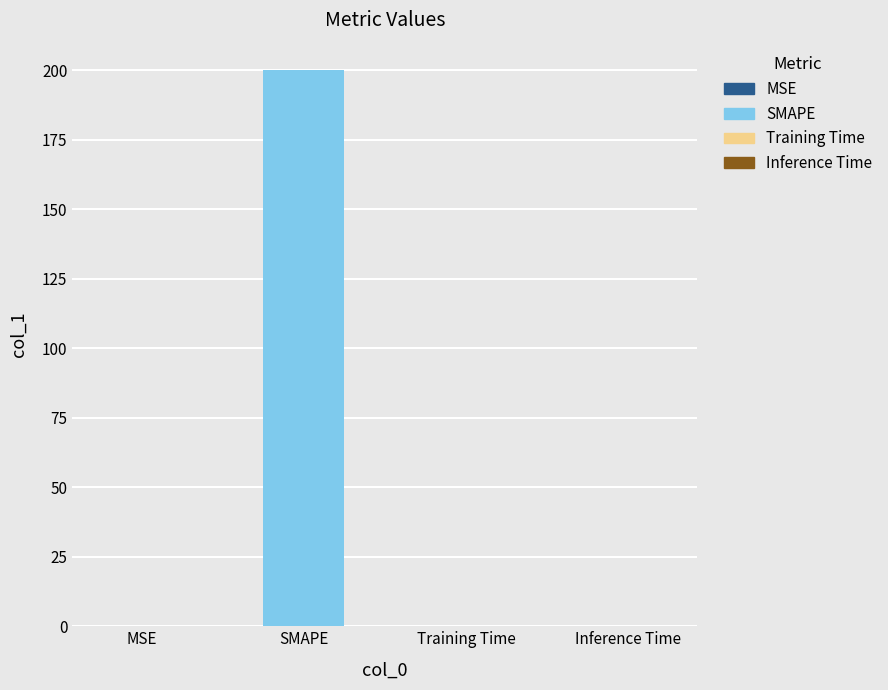

True or false: the data shows 0.0 at Training Time.

True